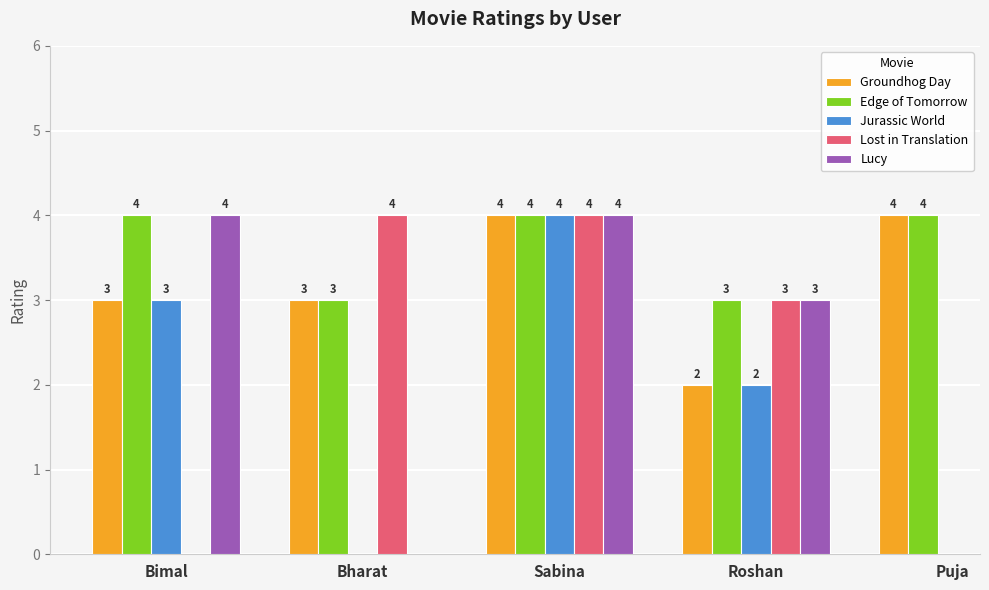

Rank the series at Sabina from highest to lowest value.

Groundhog Day, Edge of Tomorrow, Jurassic World, Lost in Translation, Lucy